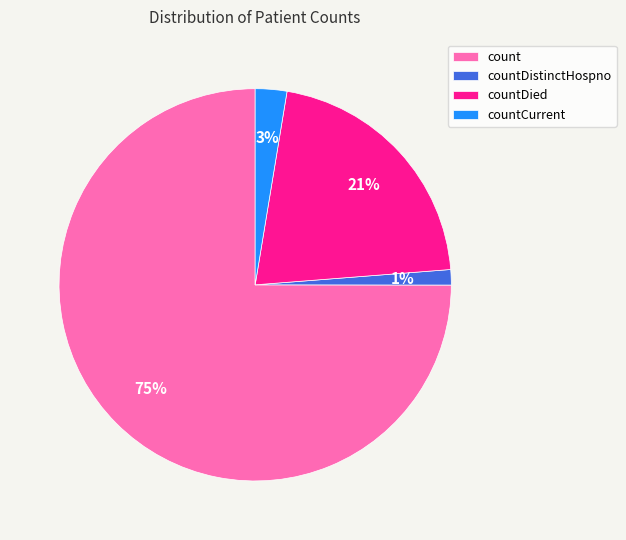

Is there any slice that represents more than half of the pie?

Yes